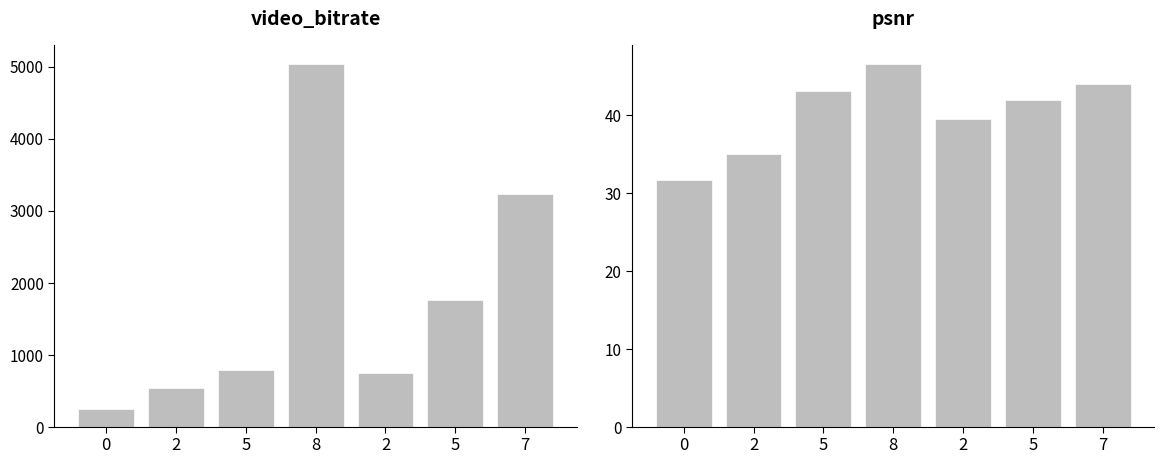

Does the chart contain any negative values?

No